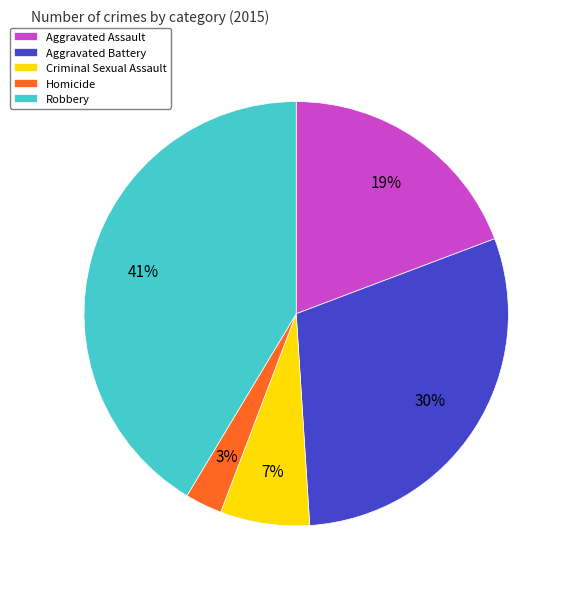

Which slice is the largest?

Robbery